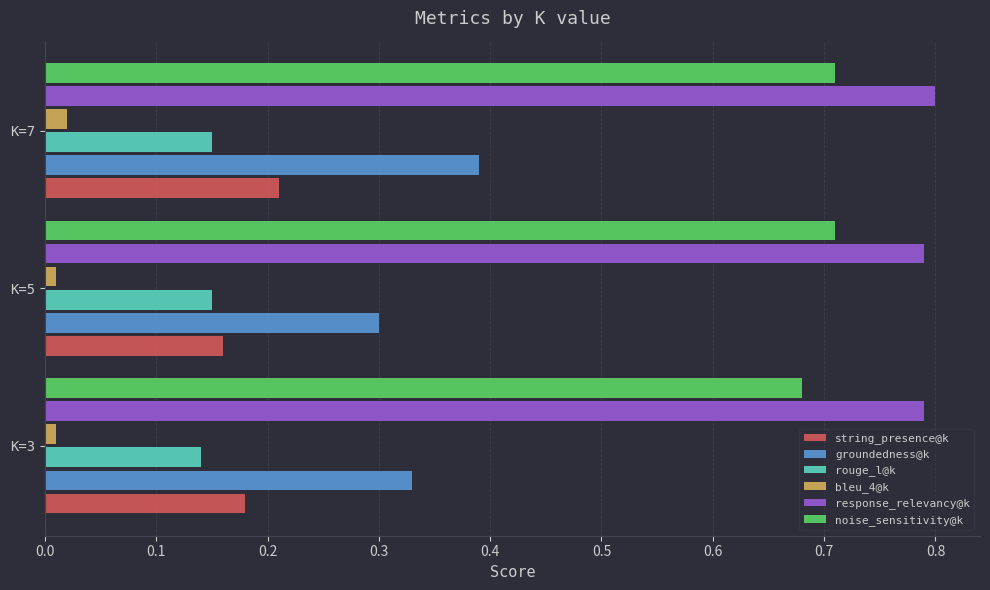

At how many categories does at least one series exceed 0?

3